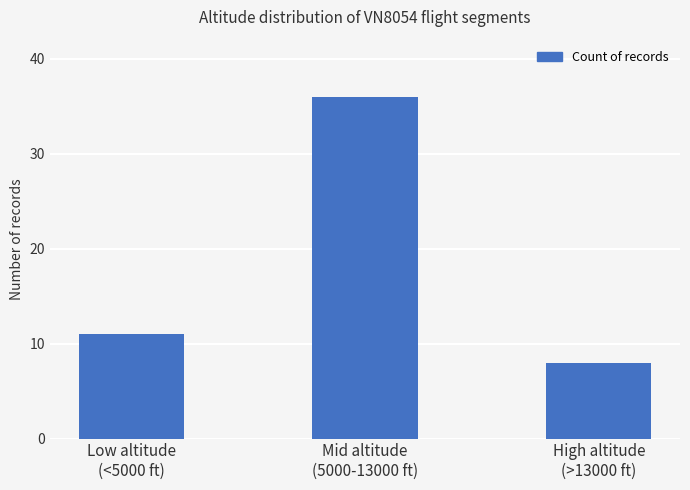

What is the average value?

18